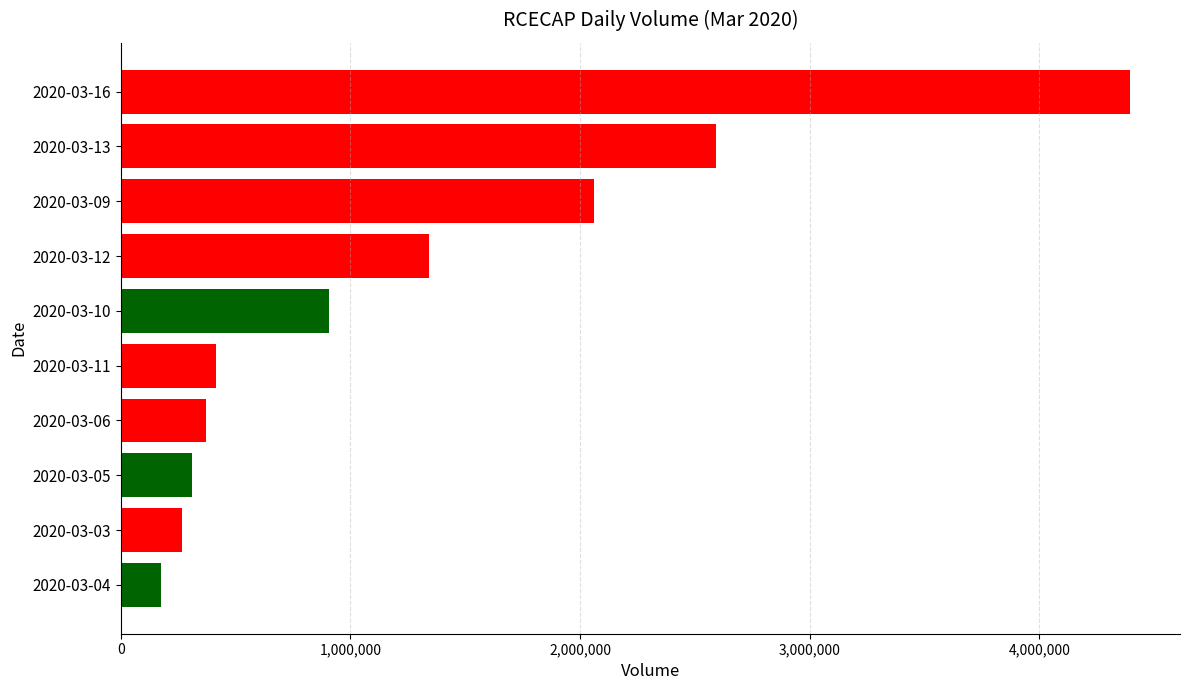

How many bars are there in total?

10